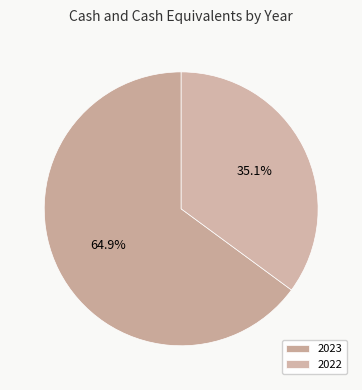

Count the number of slices in the pie.

2